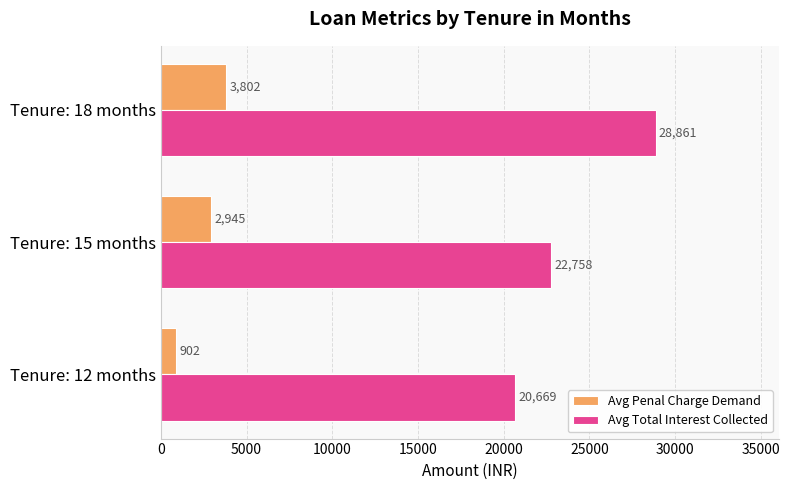

What value does the Avg Penal Charge Demand series have at Tenure: 15 months?

2945.1